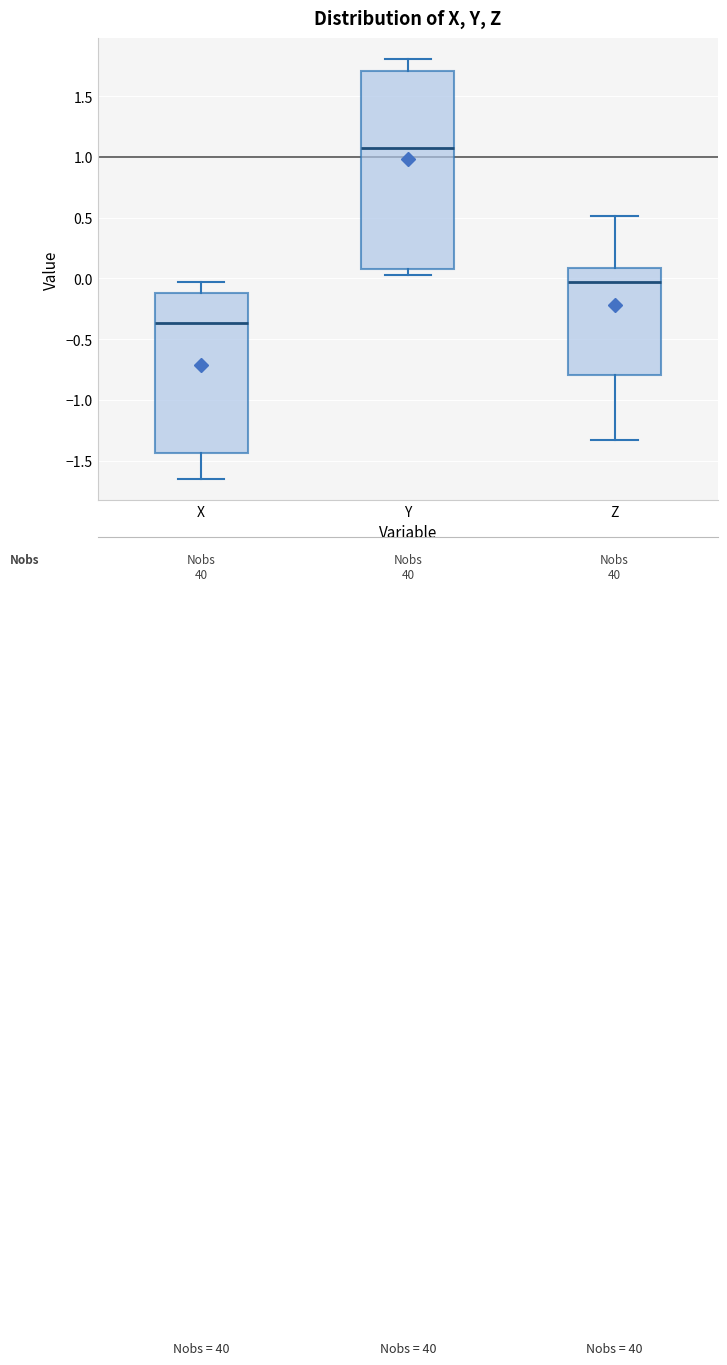

Reading left to right, read every box against the y-axis: the position of its median line, the range the box covers, and the ends of its whiskers. The values are not printed on the chart, so give them approximately, as read against the axis.

X: median -0.35, box -1.45 to -0.10, whiskers -1.65 to -0.05
Y: median 1.05, box 0.10 to 1.70, whiskers 0.05 to 1.80
Z: median -0.05, box -0.80 to 0.10, whiskers -1.35 to 0.50